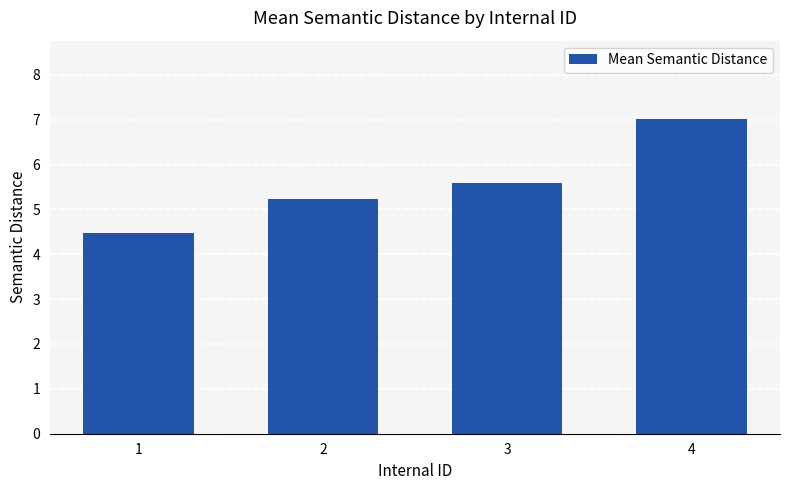

What is the greatest value displayed?

7.0